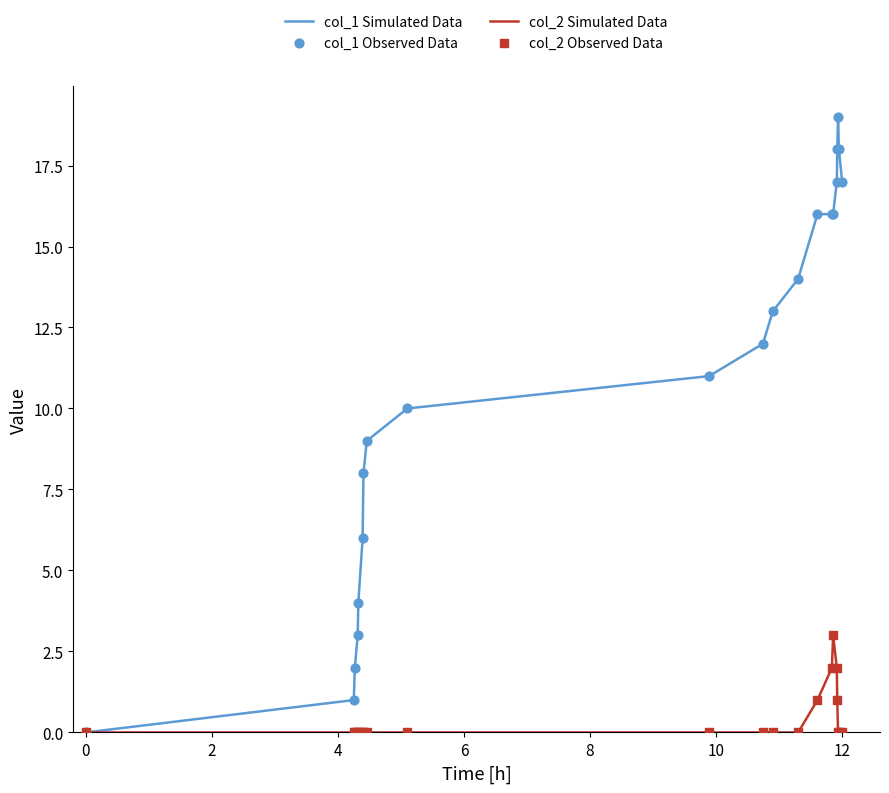

Which series has the largest total across all categories?

col_1 Simulated Data